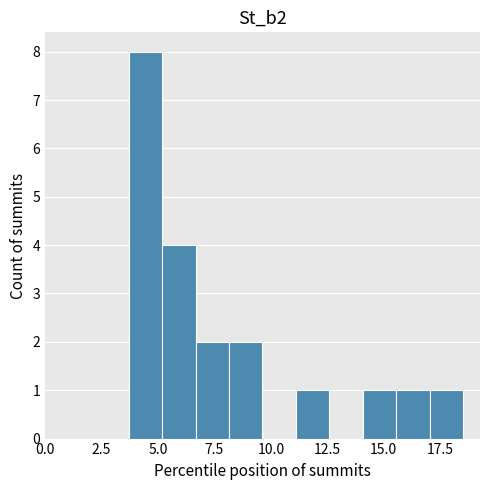

Around what value on the x-axis is the tallest bar? Give the approximate position of its centre, as read against the axis.

4.5